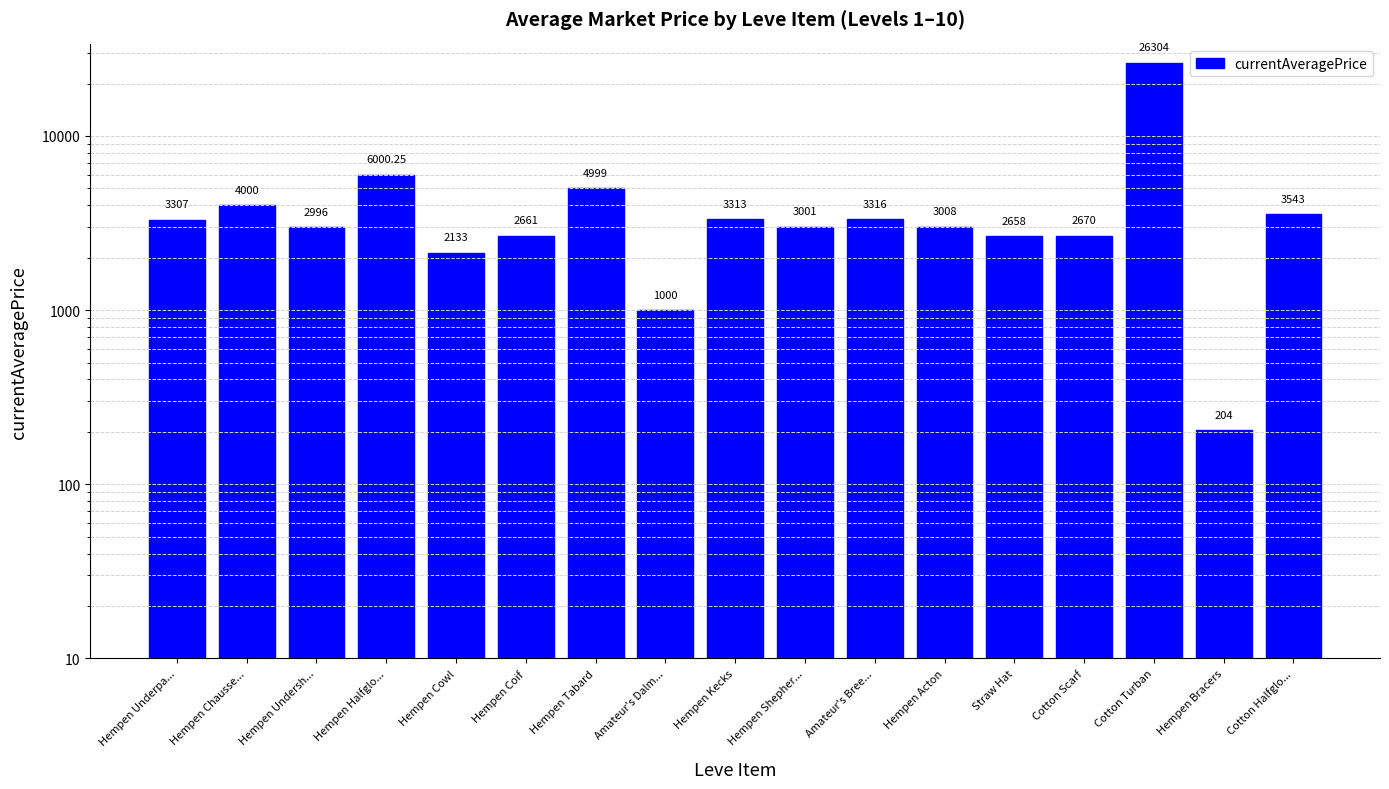

Which category has the lowest value across all series?

Hempen Bracers